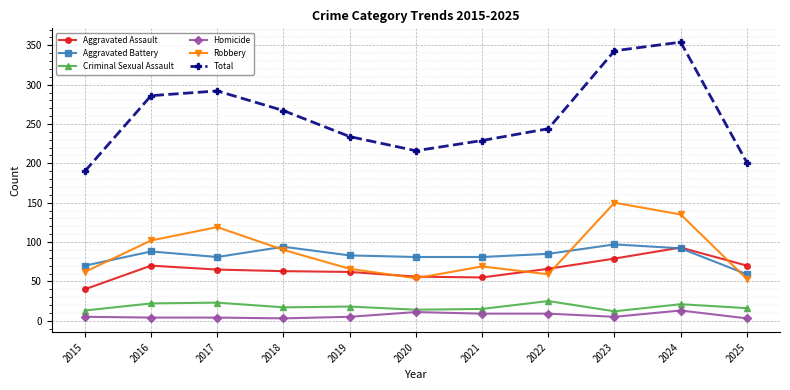

At 2015, list the series in order from largest to smallest.

Total, Aggravated Battery, Robbery, Aggravated Assault, Criminal Sexual Assault, Homicide